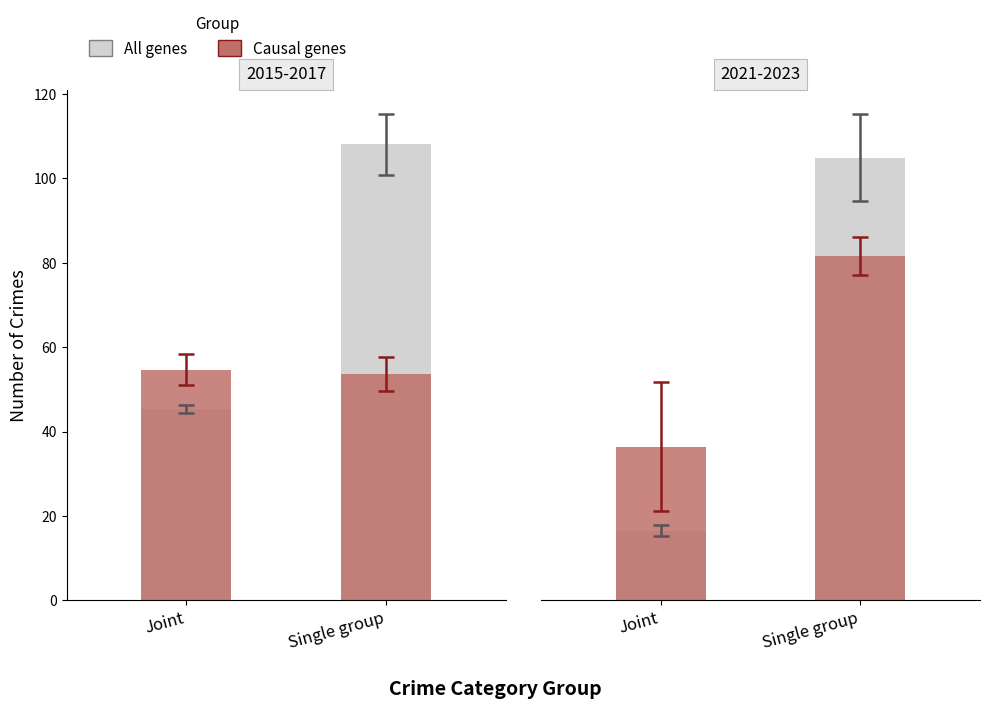

Which series has the largest total across all categories?

All genes